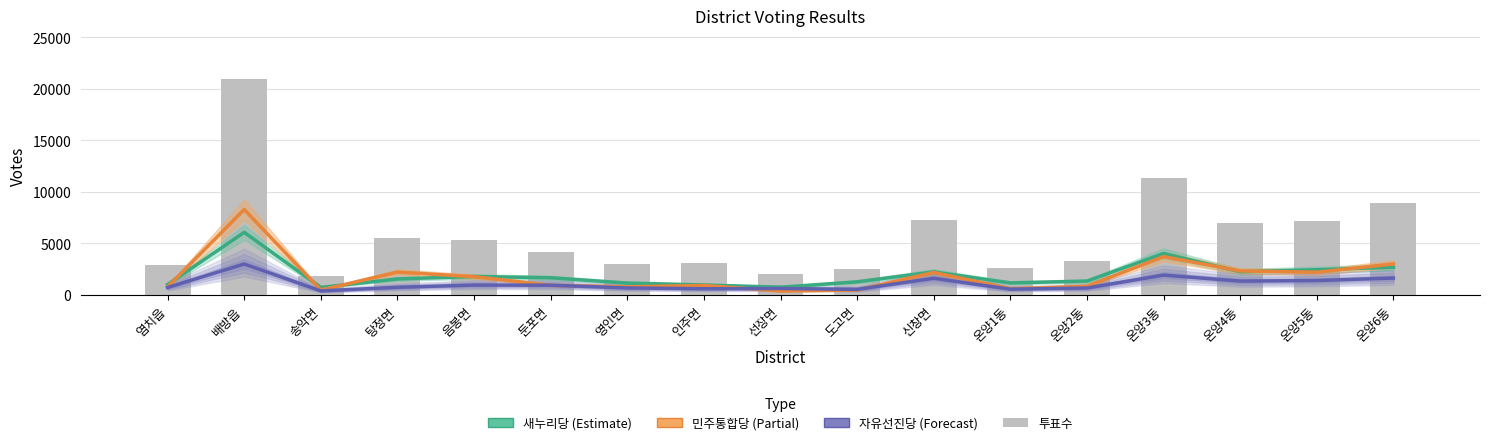

List the labels in order of 자유선진당 value, largest first.

배방읍, 온양3동, 온양6동, 신창면, 온양5동, 온양4동, 음봉면, 둔포면, 탕정면, 염치읍, 영인면, 온양2동, 선장면, 인주면, 온양1동, 도고면, 송악면